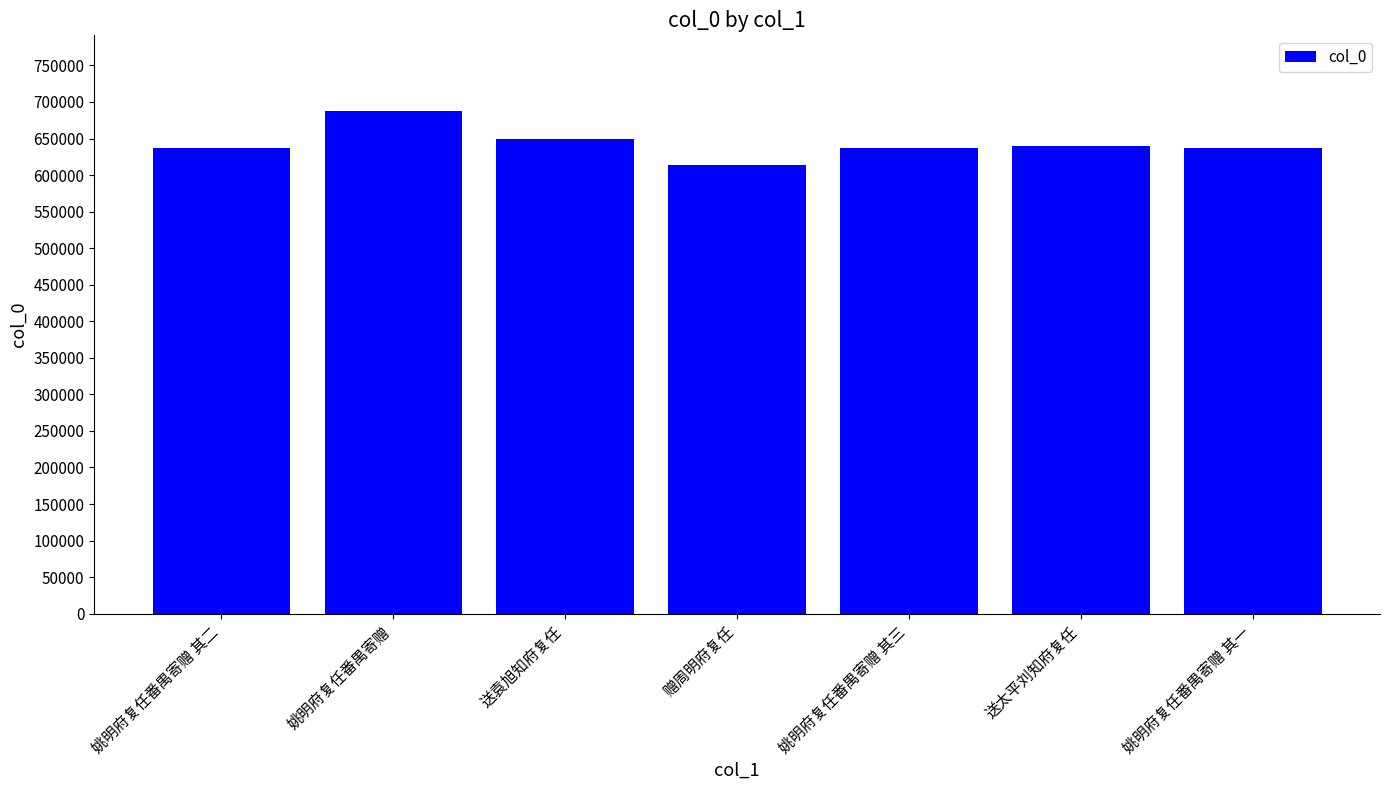

The chart shows a value of 1026229 at 姚明府复任番禺寄赠. True or false?

False